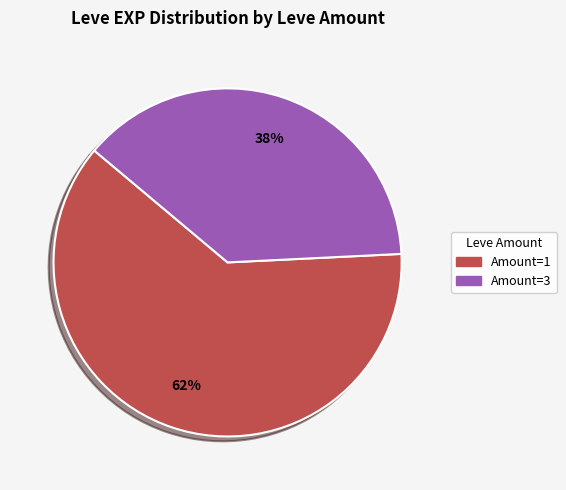

To the nearest percent, what is the difference between the largest and smallest slice percentages?

24%